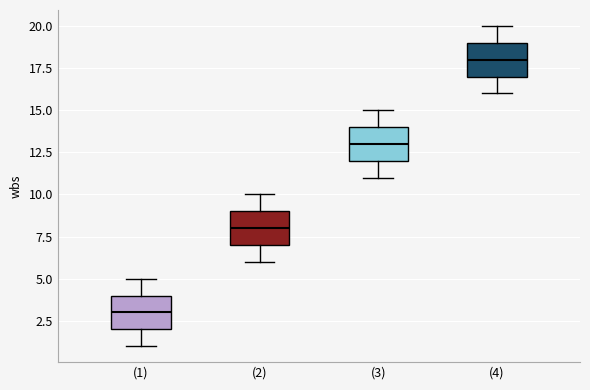

Reading left to right, read every box against the y-axis: the position of its median line, the range the box covers, and the ends of its whiskers. The values are not printed on the chart, so give them approximately, as read against the axis.

(1): median 3, box 2 to 4, whiskers 1 to 5
(2): median 8, box 7 to 9, whiskers 6 to 10
(3): median 13, box 12 to 14, whiskers 11 to 15
(4): median 18, box 17 to 19, whiskers 16 to 20